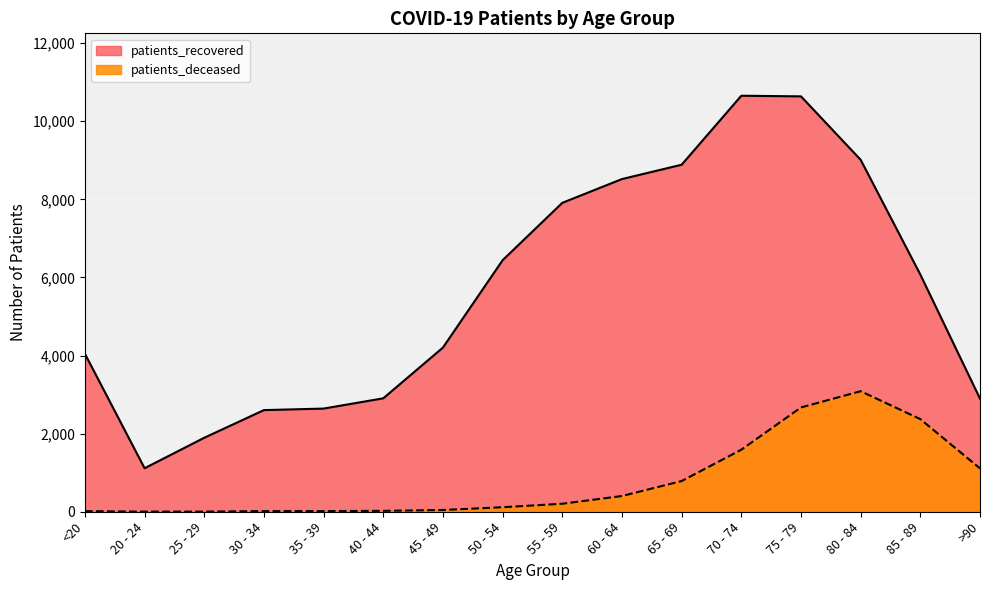

How many values in the patients_recovered series are below 6075?

8